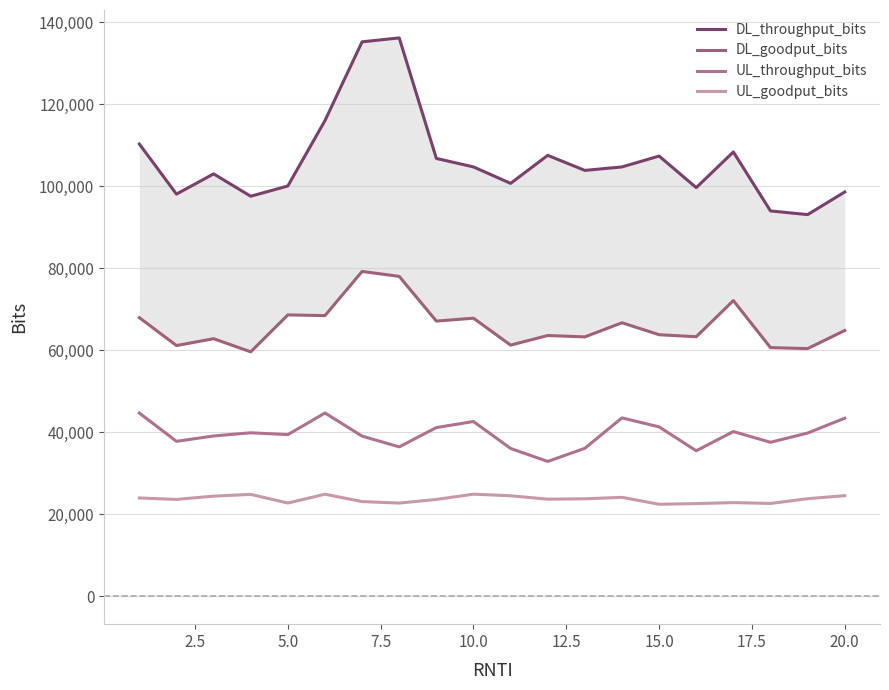

True or false: UL_goodput_bits and UL_throughput_bits intersect in this chart.

False